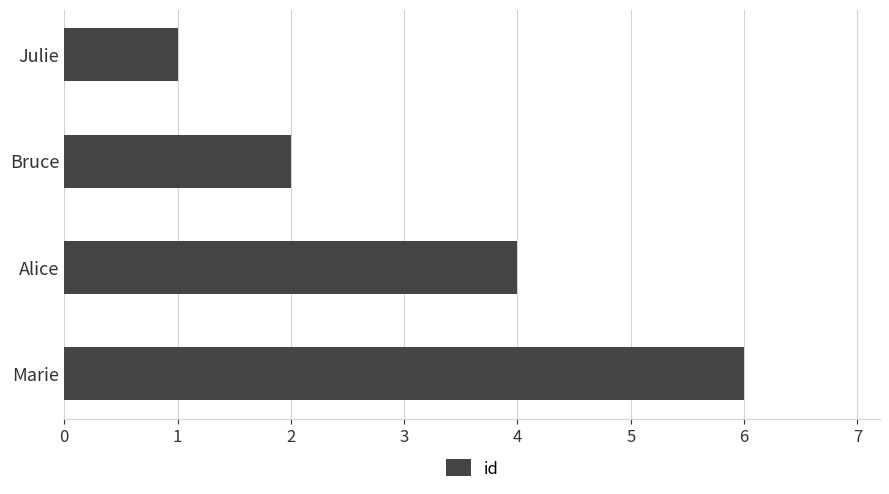

True or false: the data shows 6 at Marie.

True